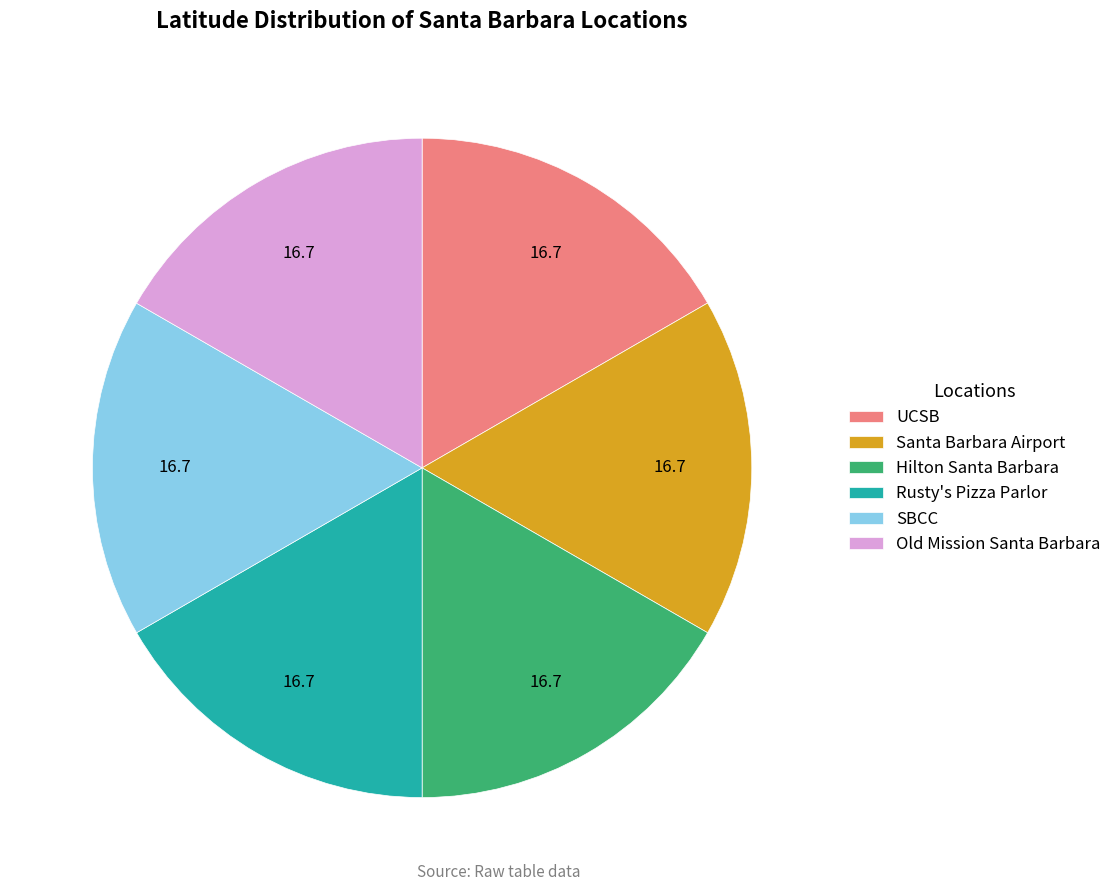

Does Old Mission Santa Barbara account for over 50% of the chart?

No